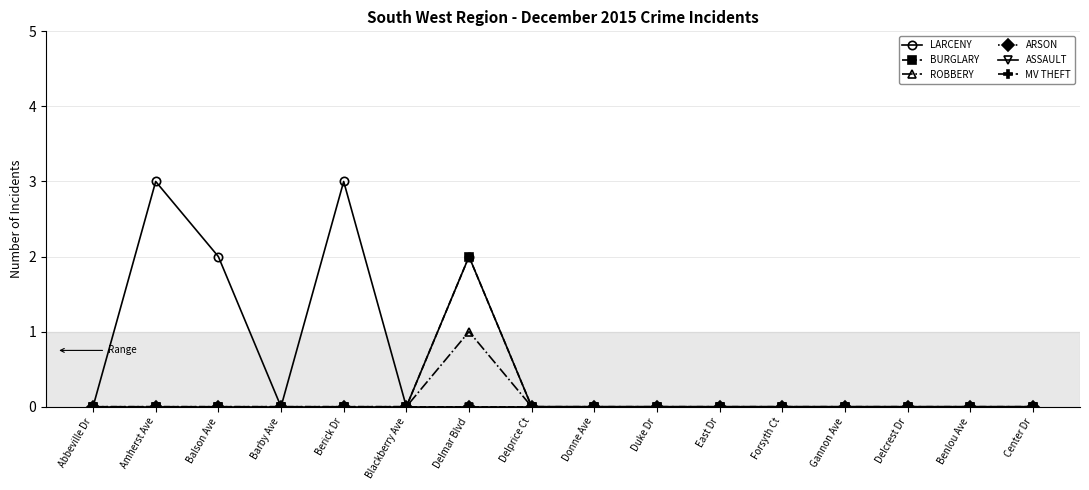

True or false: ROBBERY and BURGLARY intersect in this chart.

False